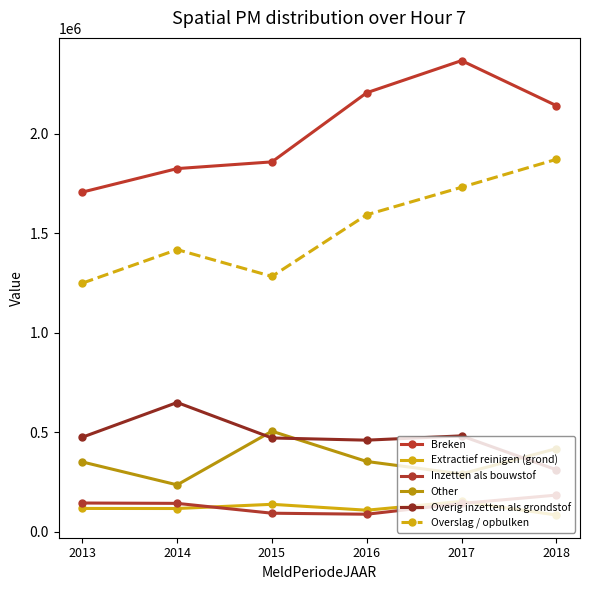

At 2014, list the series in order from largest to smallest.

Breken, Overslag / opbulken, Overig inzetten als grondstof, Other, Inzetten als bouwstof, Extractief reinigen (grond)